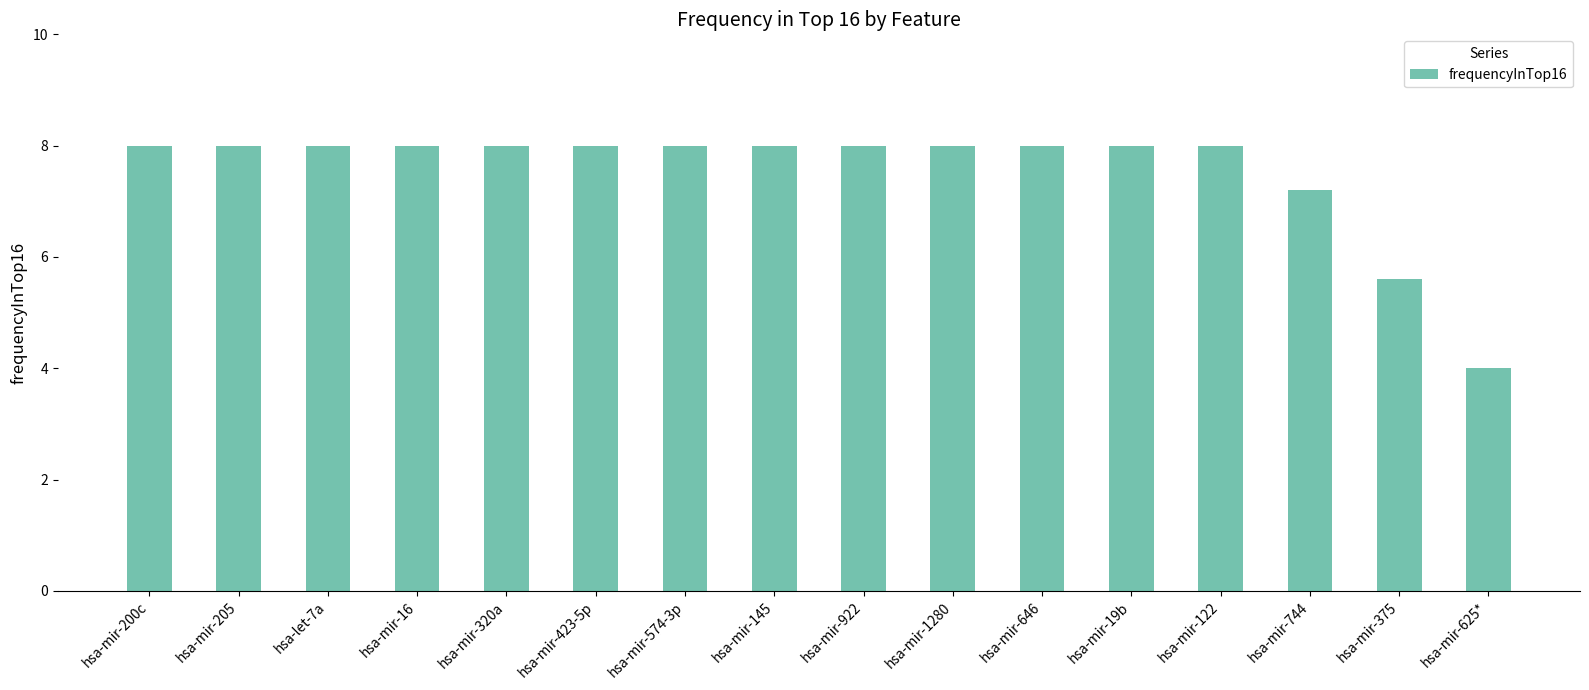

Are the bars horizontal?

No